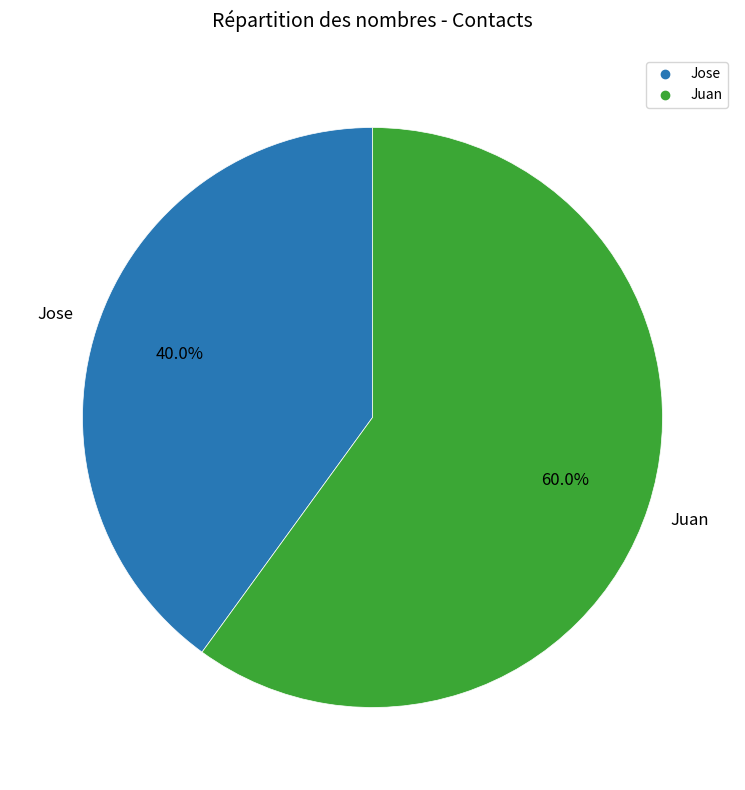

Which category has the smallest portion of the pie?

Jose